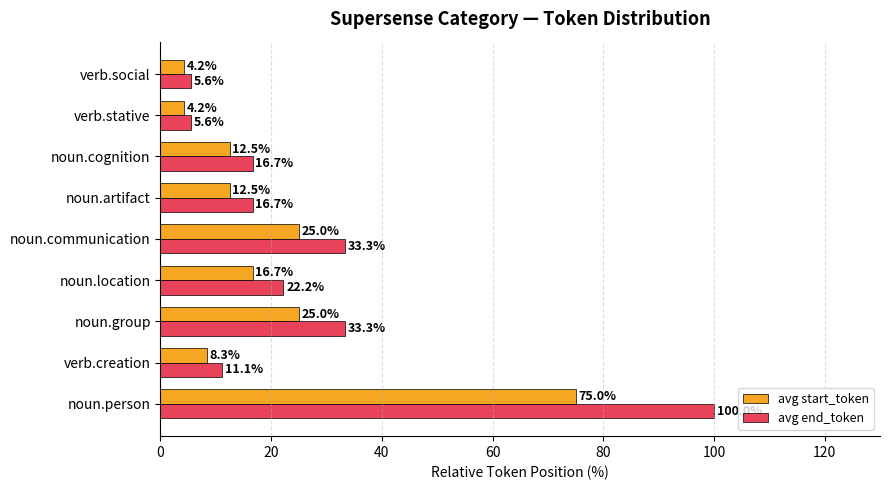

Which series changed the most between noun.group and noun.location?

avg end_token